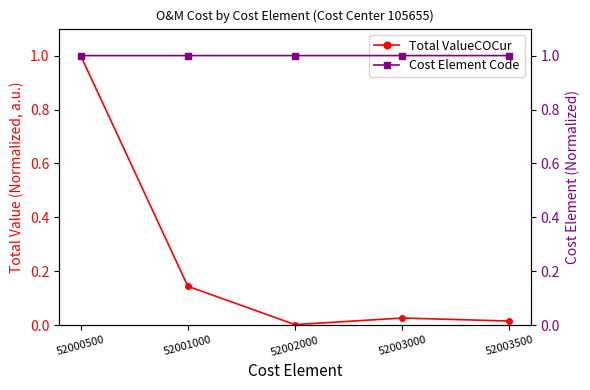

Rank the series by their average value, from highest to lowest.

Cost Element Code, Total ValueCOCur